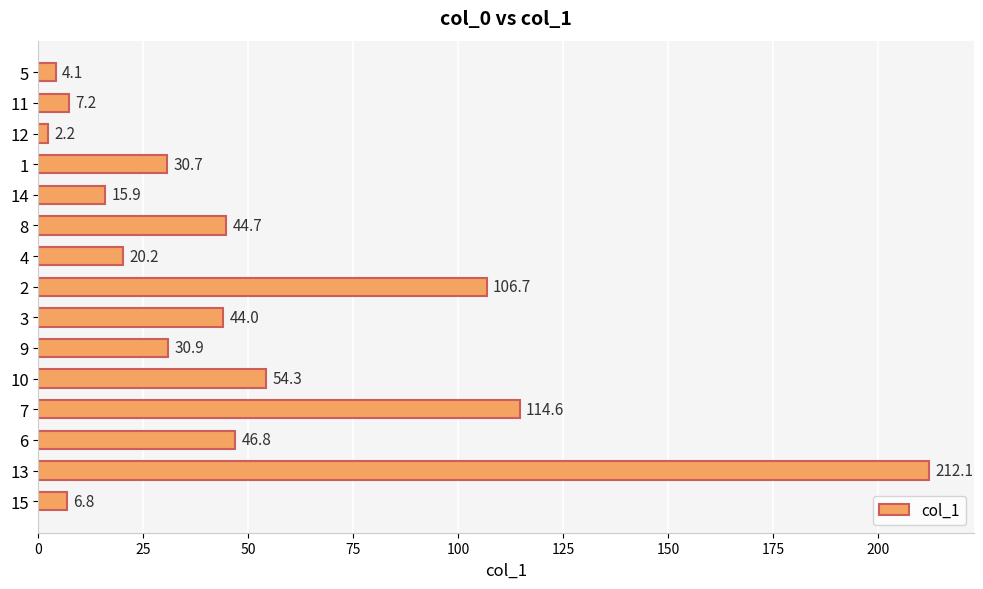

True or false: the data shows 91.2 at 13.

False